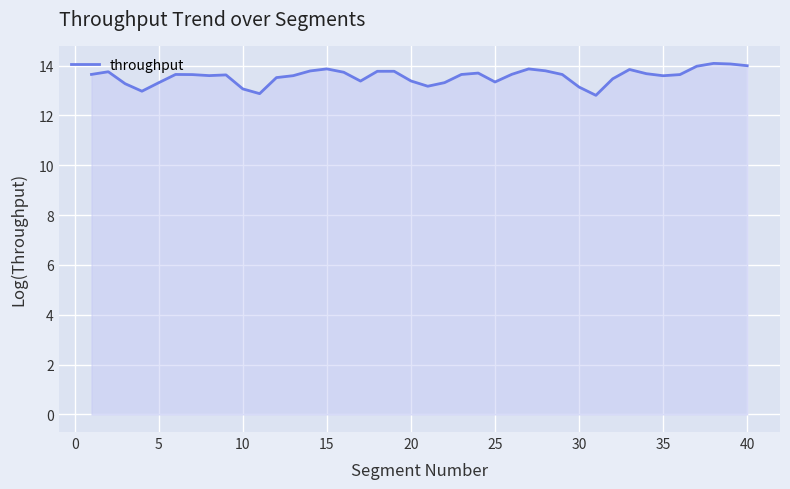

What is the difference between the maximum and minimum values?

1.3